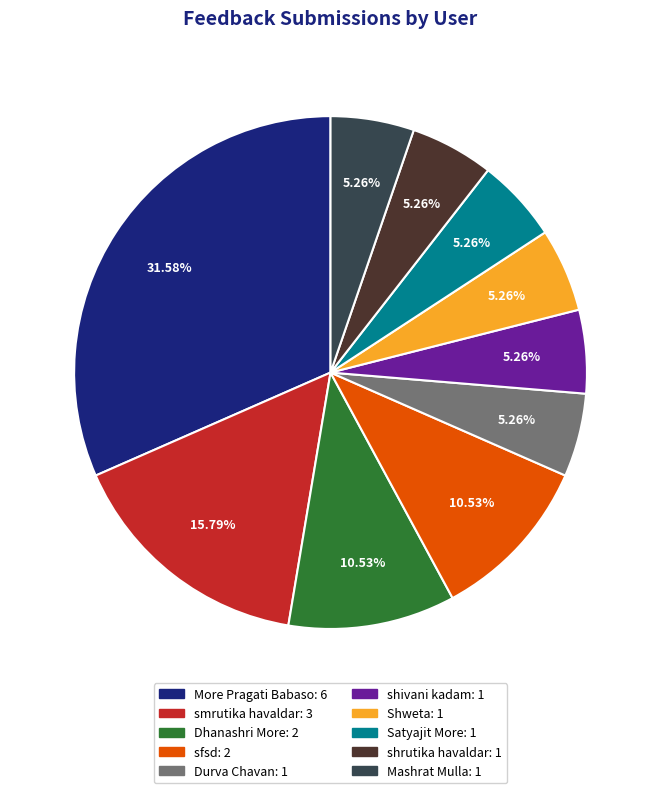

What portion of the pie excludes sfsd?

89.5%